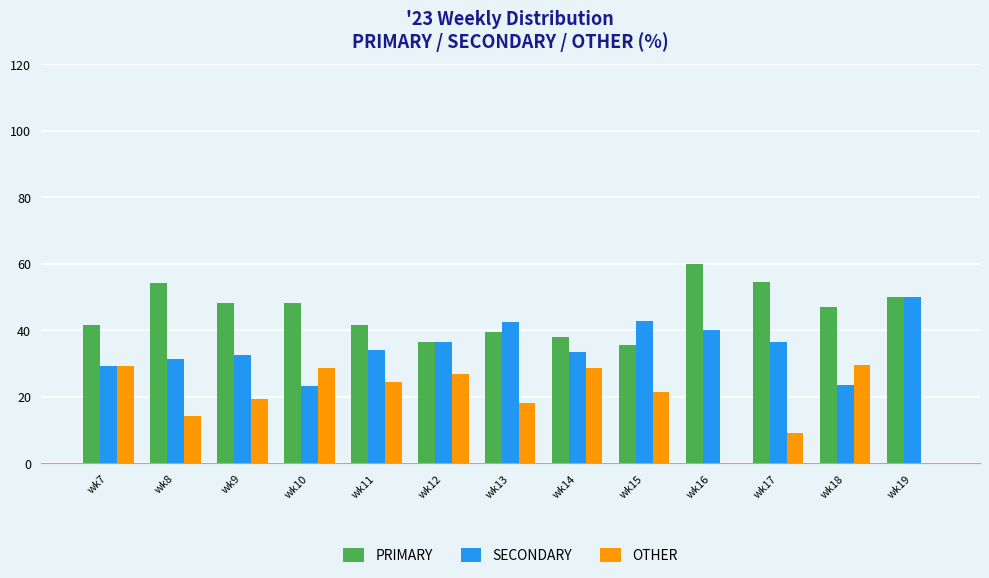

At which label is OTHER closest to 14?

wk8